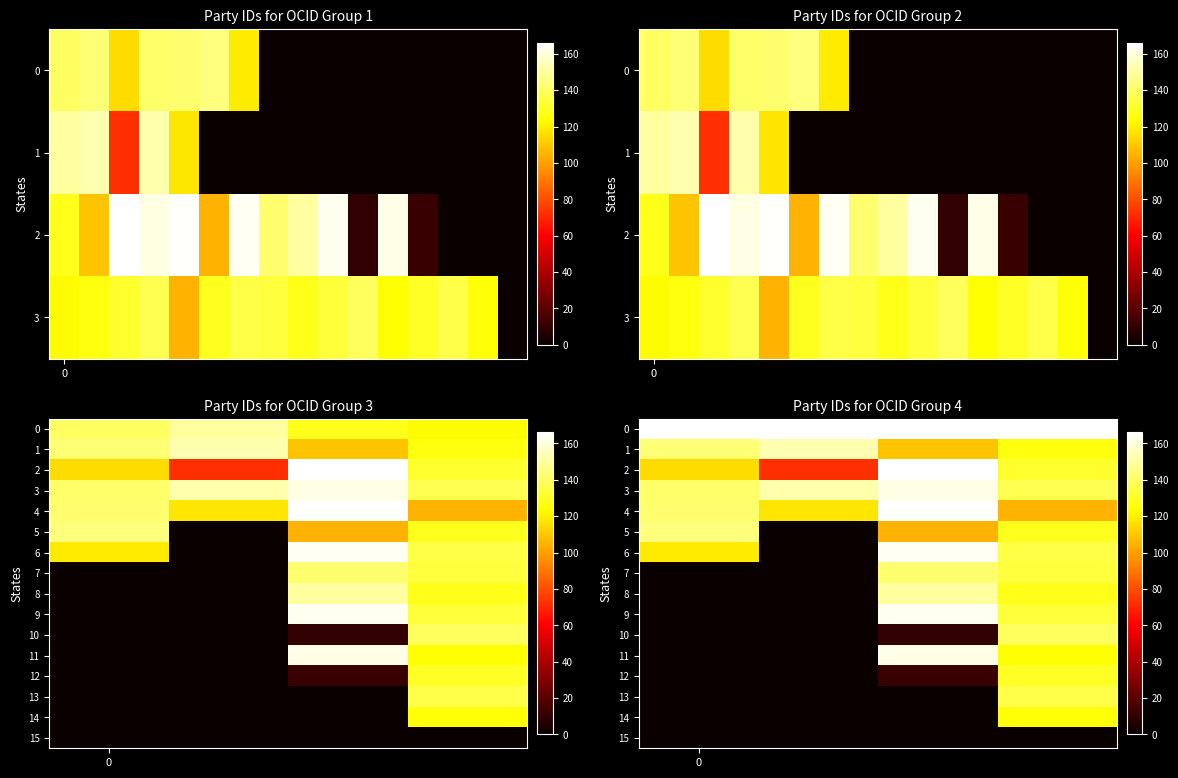

At which category is the sum across all series the highest?

3